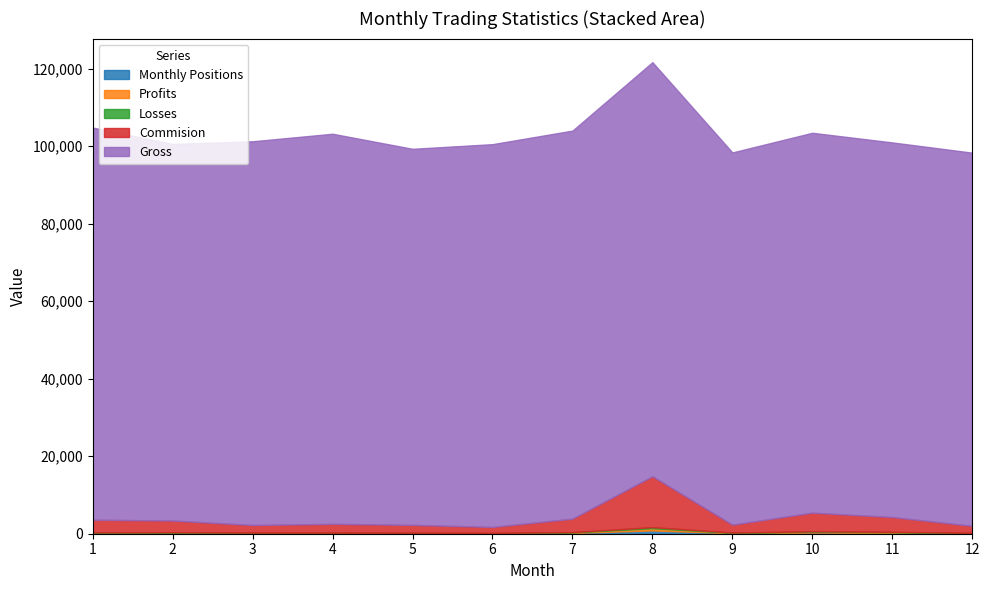

What is the value of the Profits point at the 9th from the left?

96.0